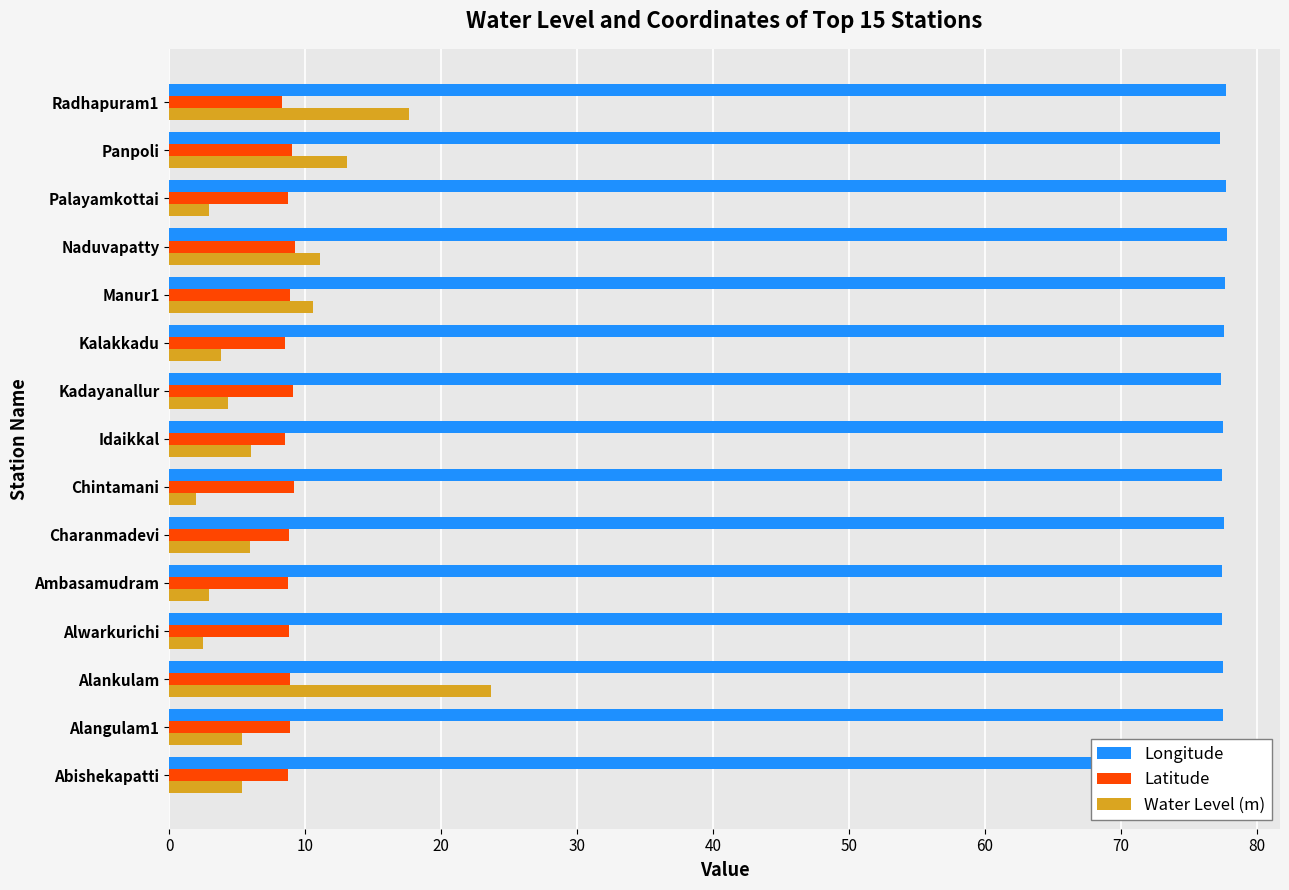

What is the lowest value of the Longitude series?

77.3